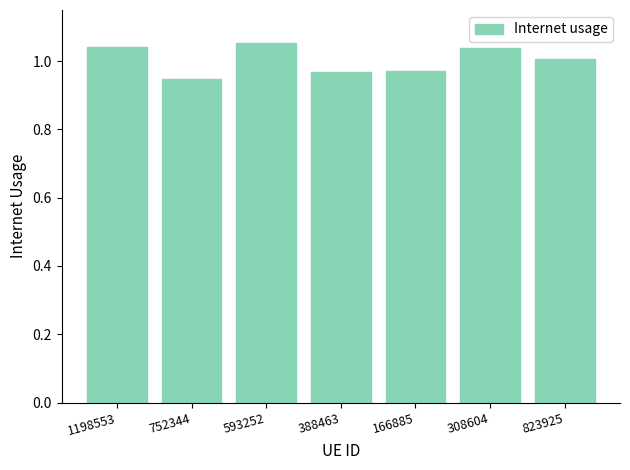

The chart shows a value of 1.0 at 166885. True or false?

True